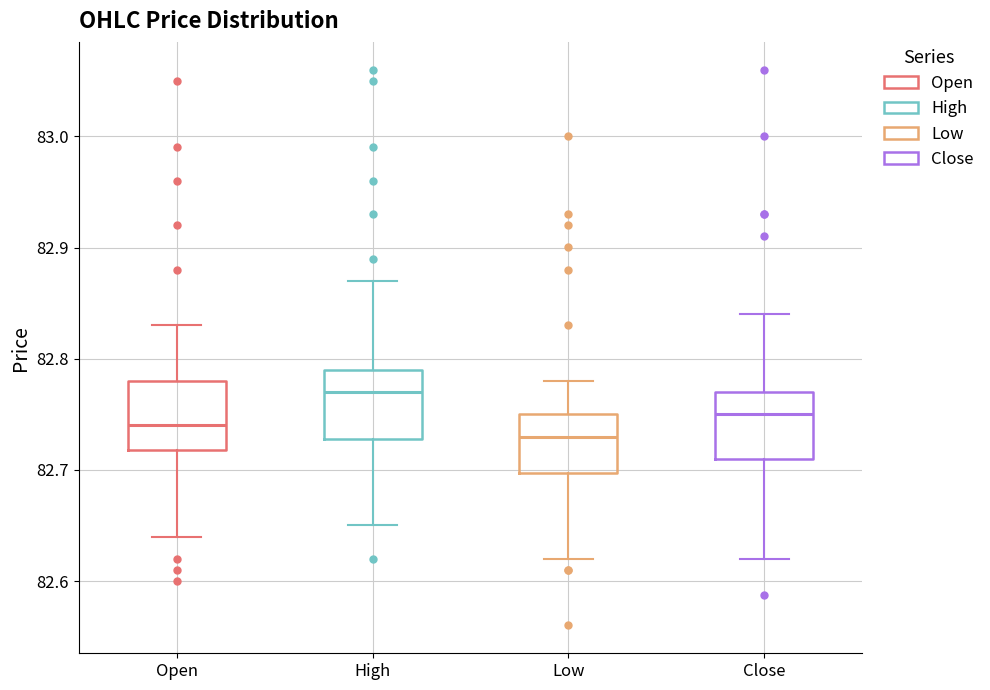

Which box's median line is the highest?

High